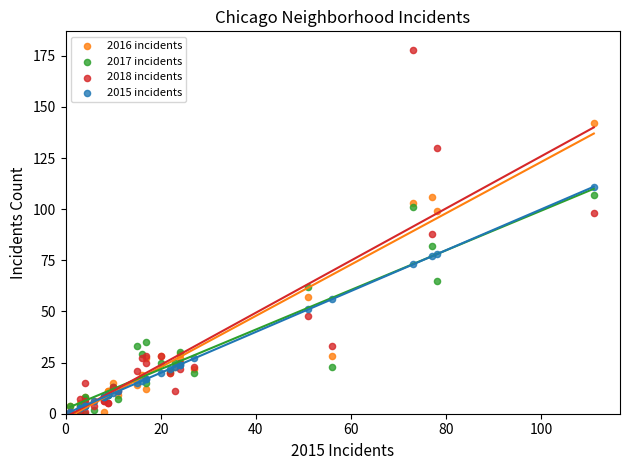

In the 2016 incidents series, what Y value is closest to 71?

57